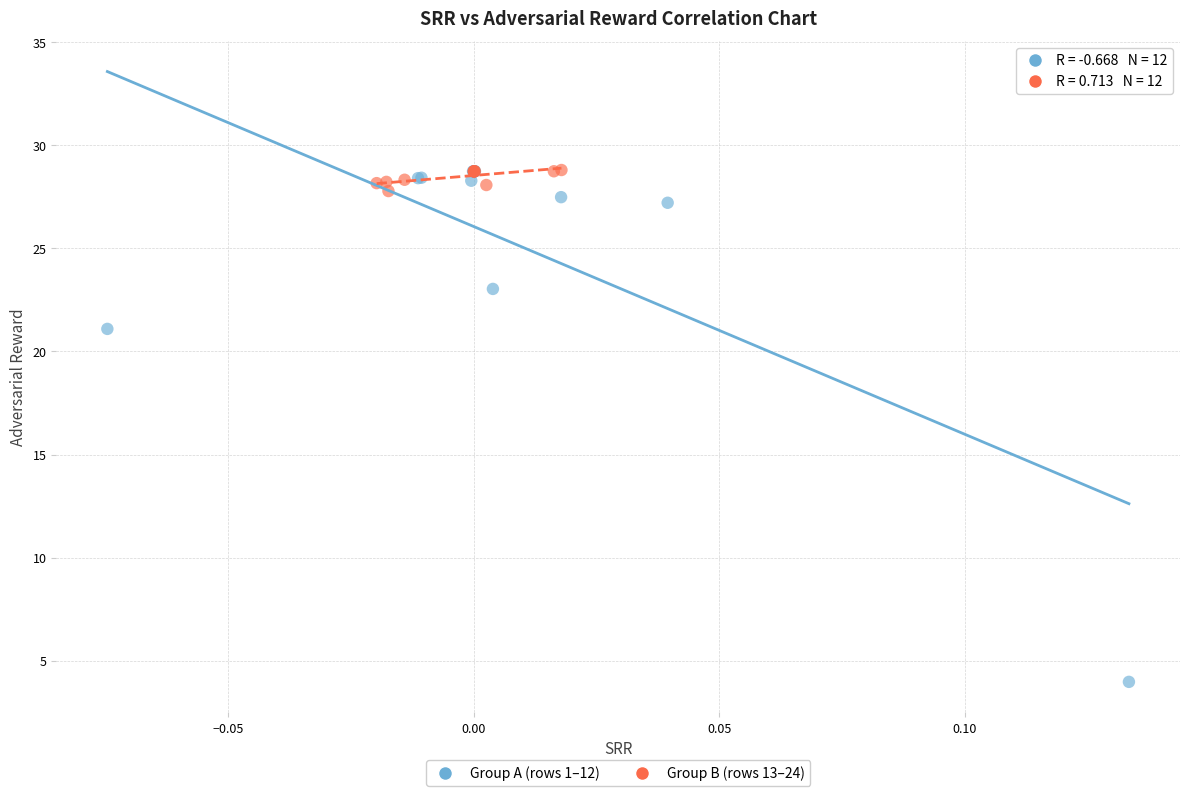

Which series reaches the minimum Y coordinate?

Group A (rows 1–12)